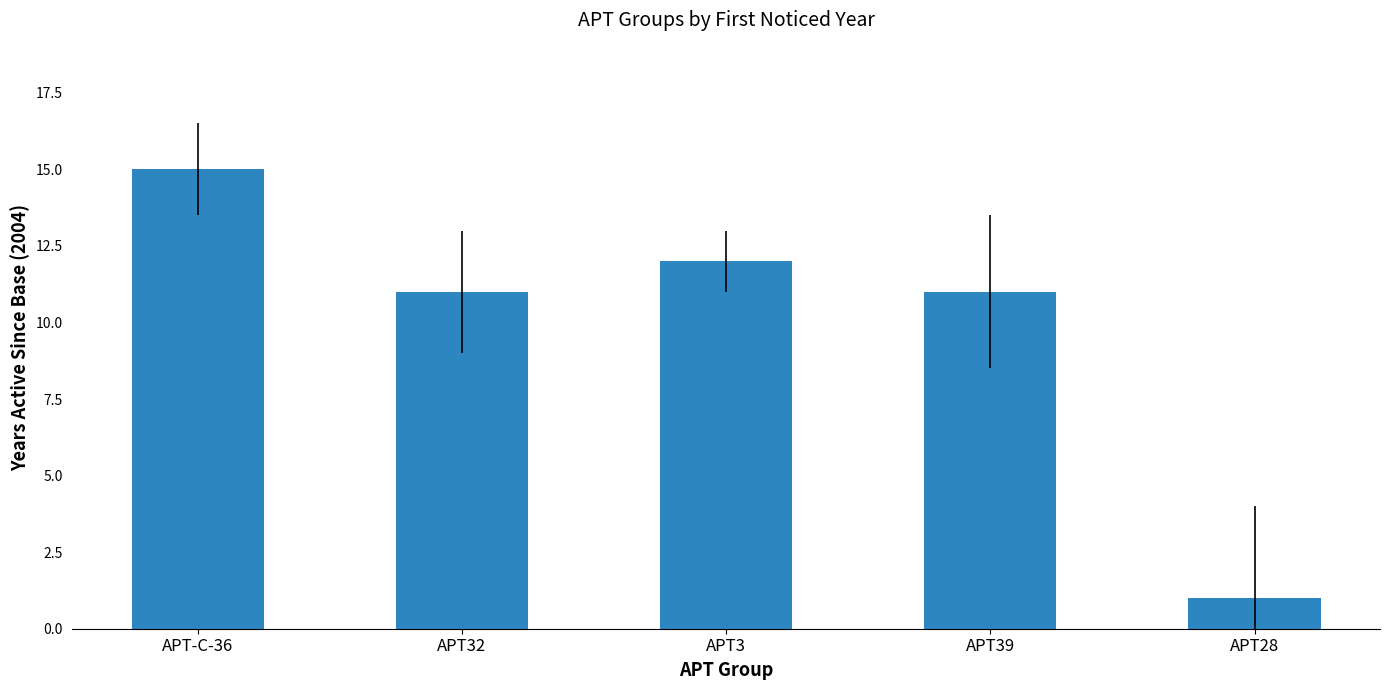

What is the difference between the second highest and minimum values?

11